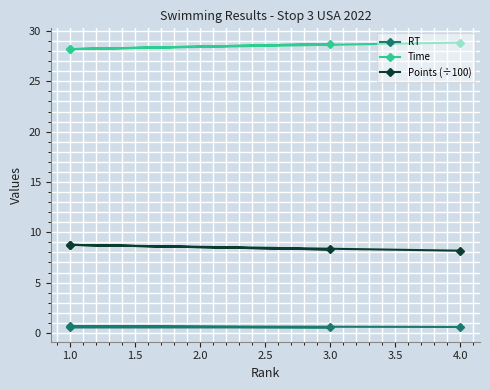

How many lines are shown in the chart?

3